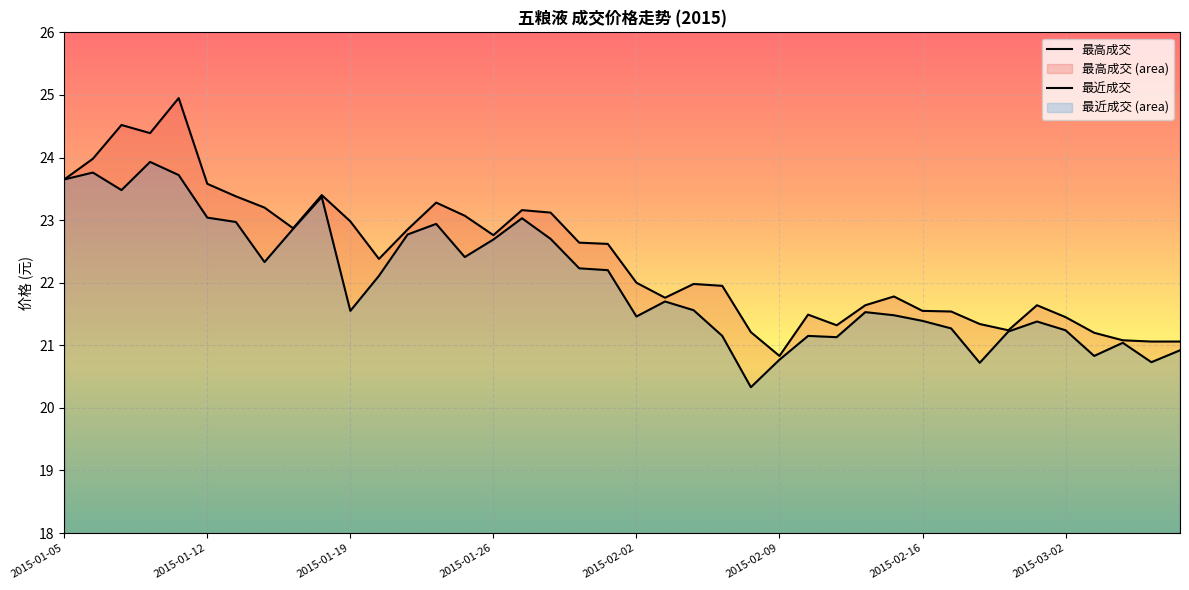

What is the lowest value of the 最高成交 series?

20.8